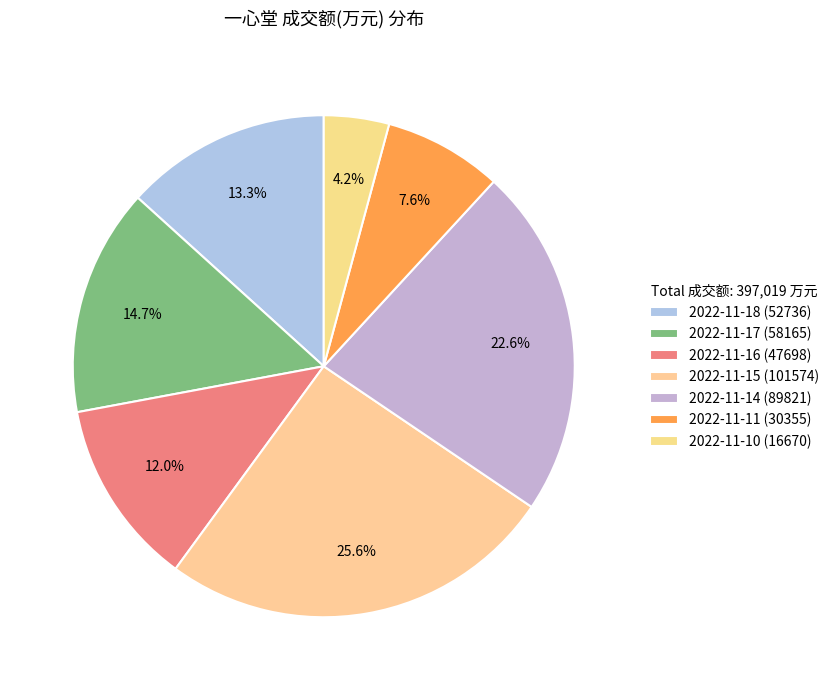

True or false: 2022-11-18 (52736) accounts for 20% of the total.

False